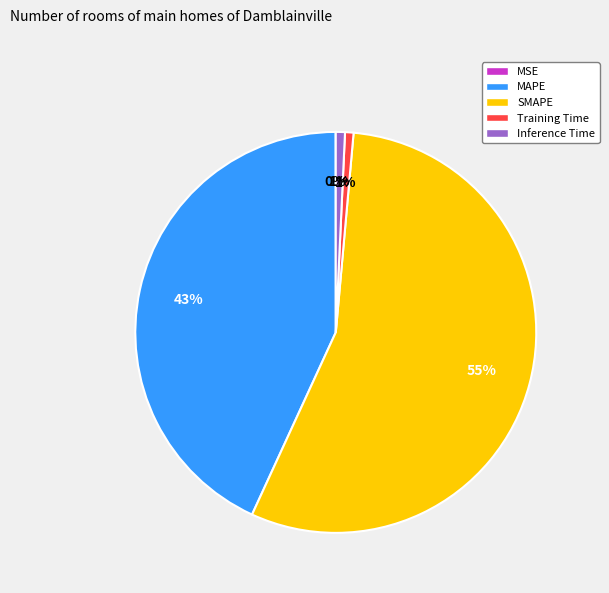

Which has a higher value, Training Time or SMAPE?

SMAPE